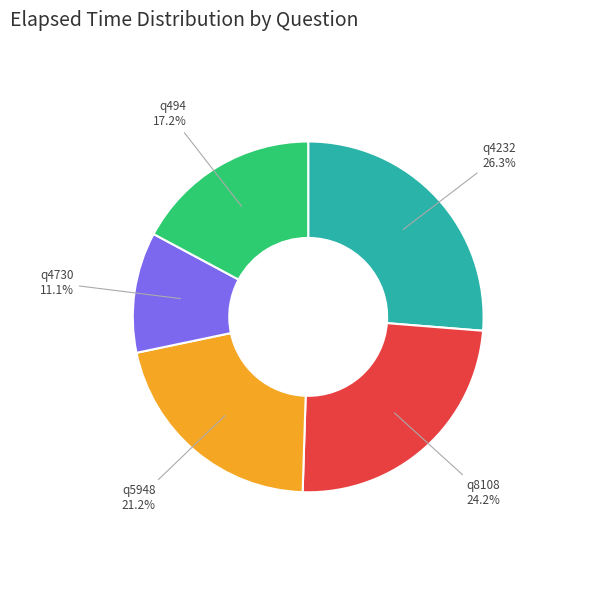

Is there a majority slice in this chart?

No